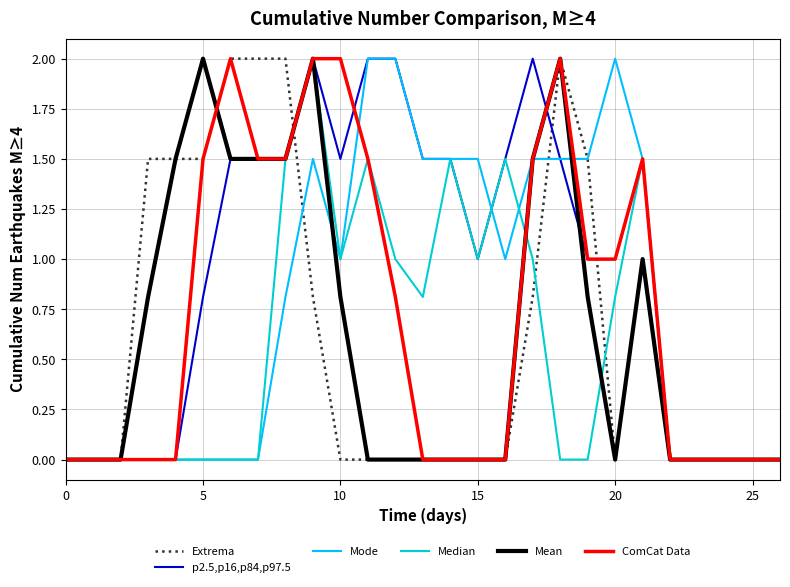

True or false: p2.5,p16,p84,p97.5 and ComCat Data intersect in this chart.

True